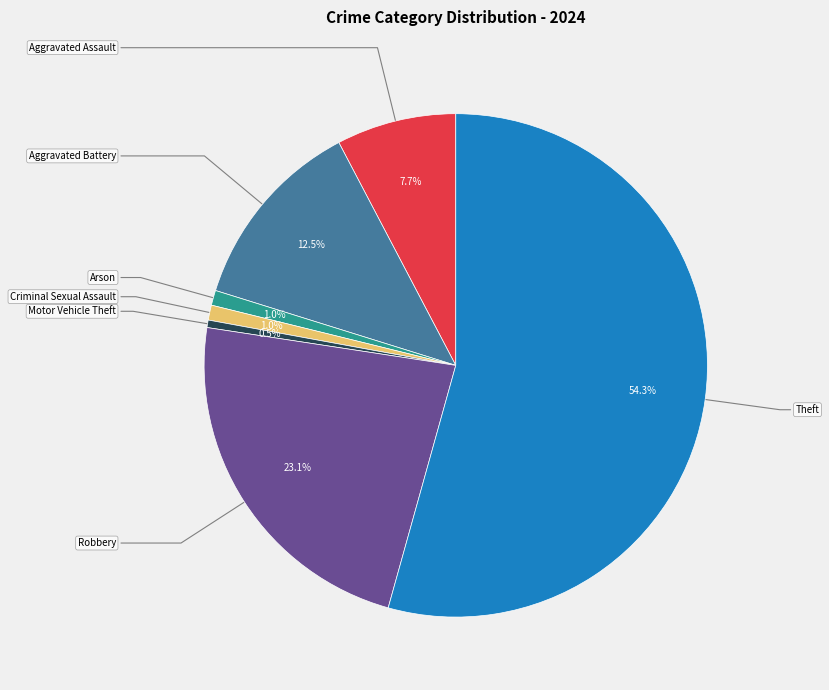

Is there any slice that represents more than half of the pie?

Yes